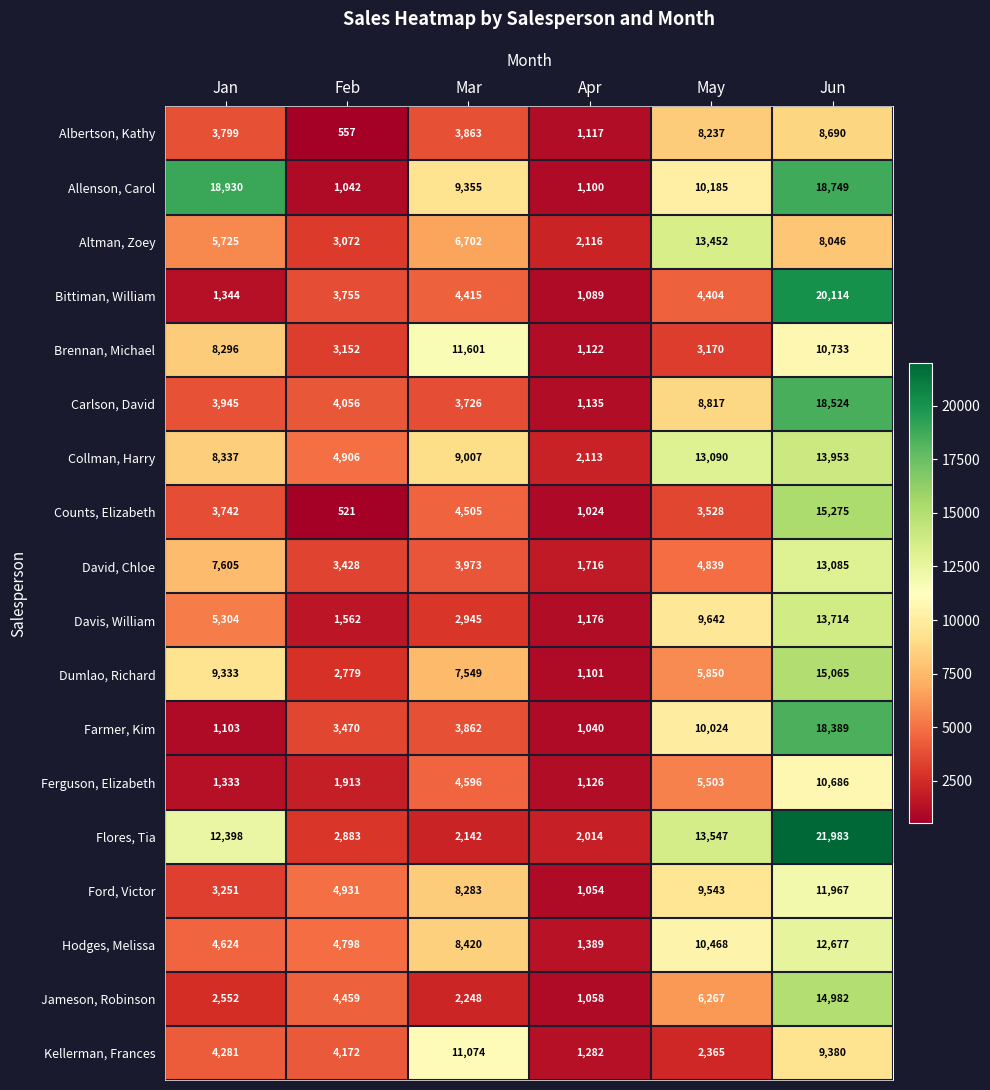

At how many categories does at least one series exceed 8094?

4